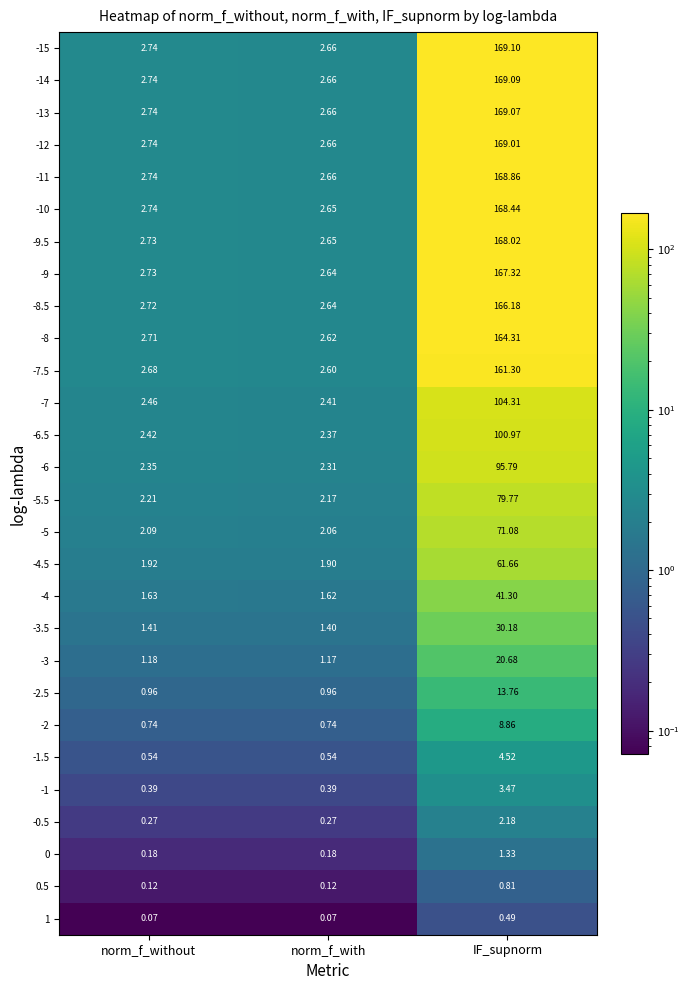

At which category is the sum across all series the highest?

IF_supnorm